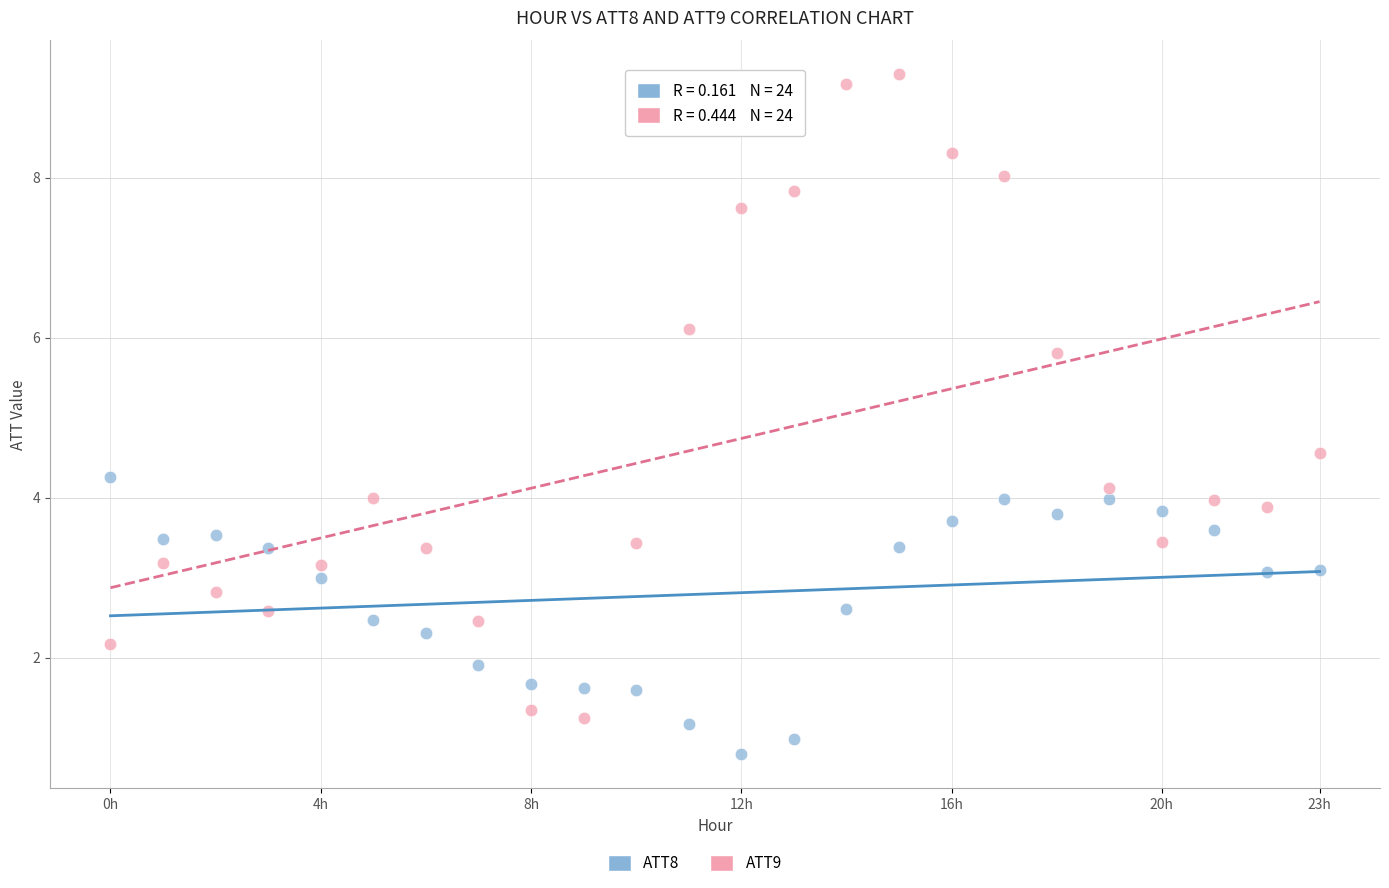

Across all data points, what is the range of Y values (max minus min)?

8.5